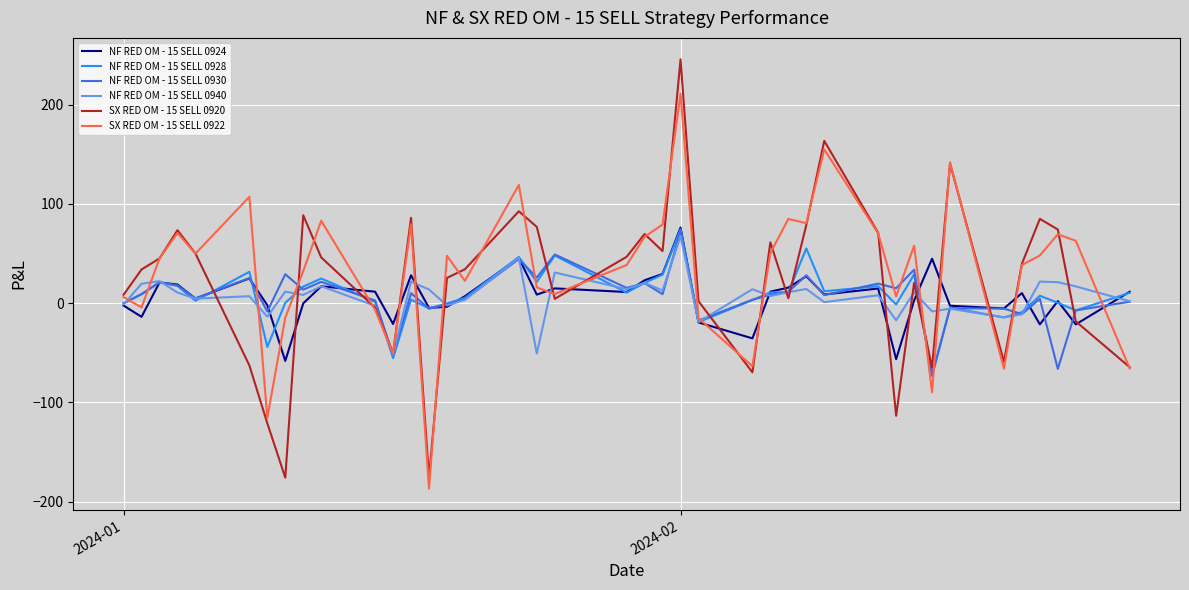

What is the lowest value of the NF RED OM - 15 SELL 0924 series?

-58.3